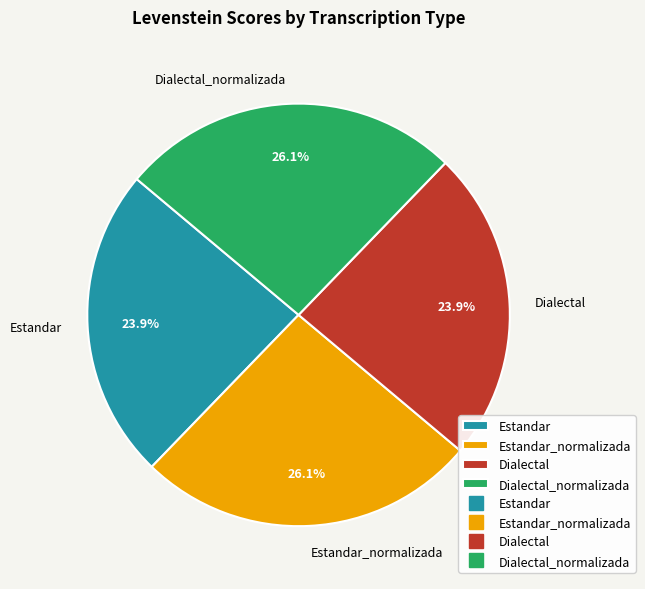

To the nearest percent, what percentage of the pie is Dialectal_normalizada?

26%